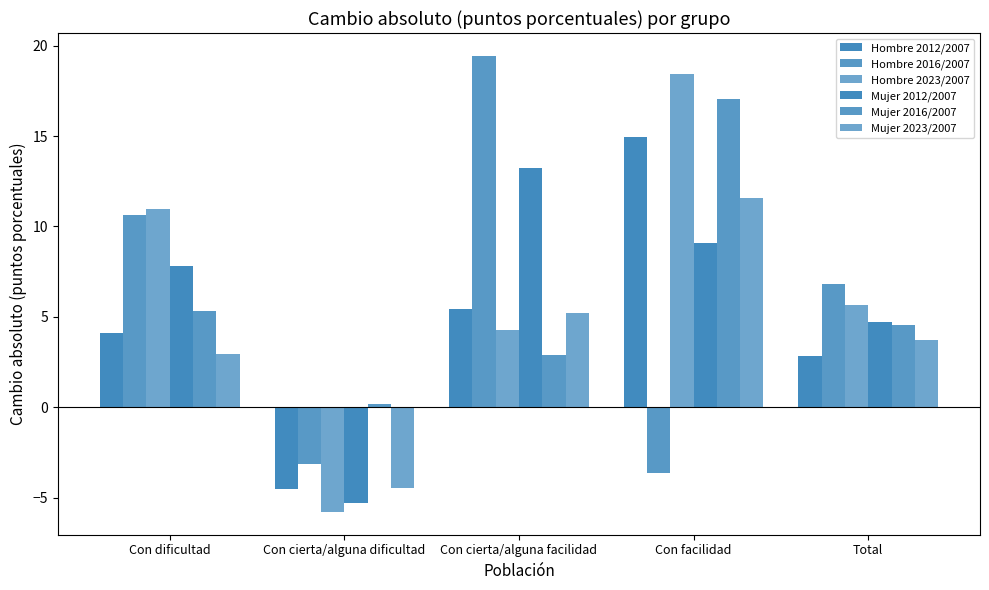

The value of Hombre 2023/2007 at Con cierta/alguna dificultad is -8.5. True or false?

False